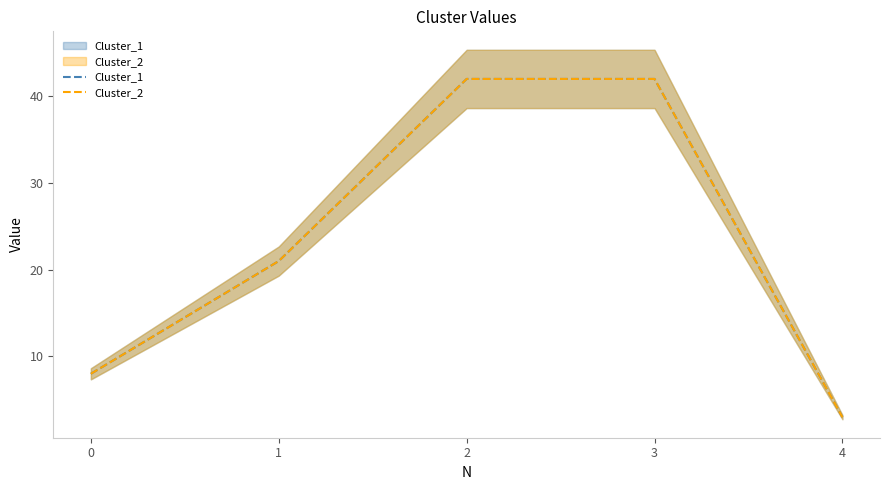

Count the number of categories in the chart.

5